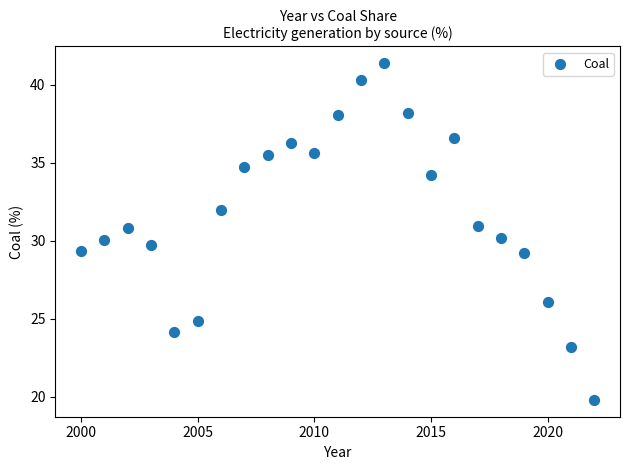

What is the range of X values (max minus min)?

22.0